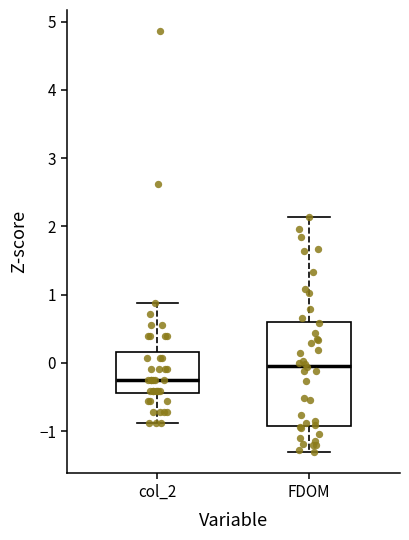

Where is the upper edge of the box for FDOM on the y-axis? The values are not printed on the chart, so give them approximately, as read against the axis.

0.6